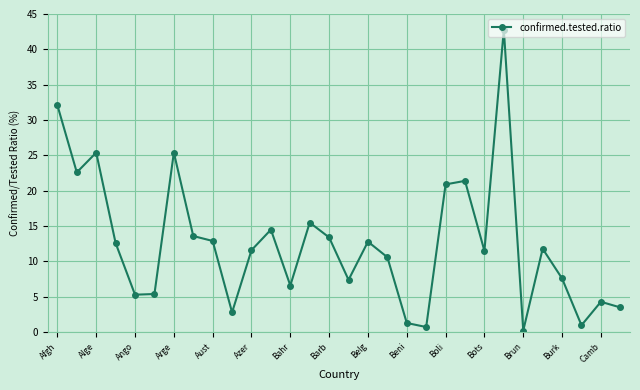

What is the sum of all values?

377.5